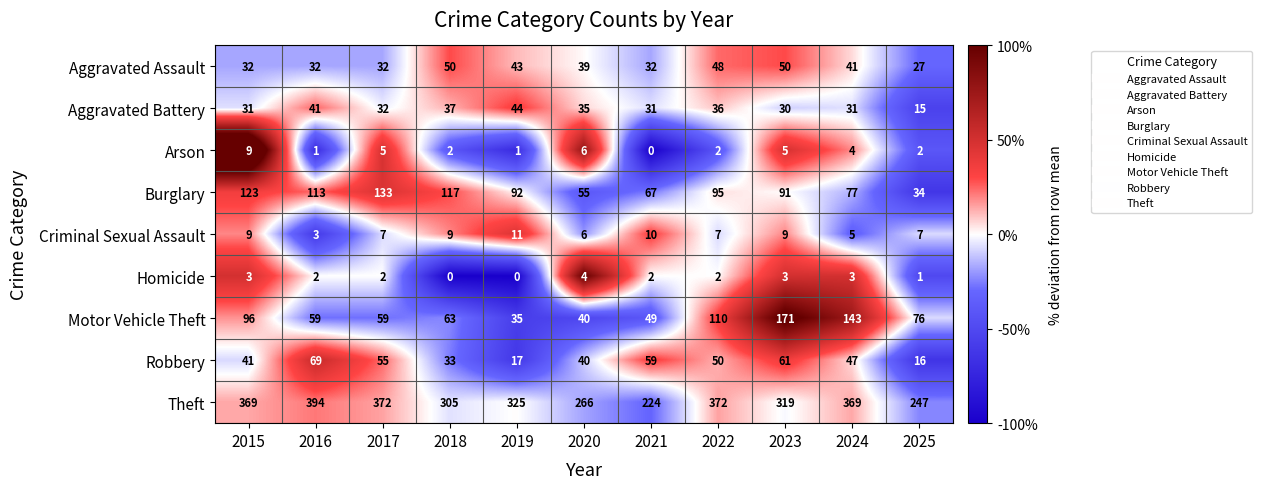

How many categories are shown in the chart?

11